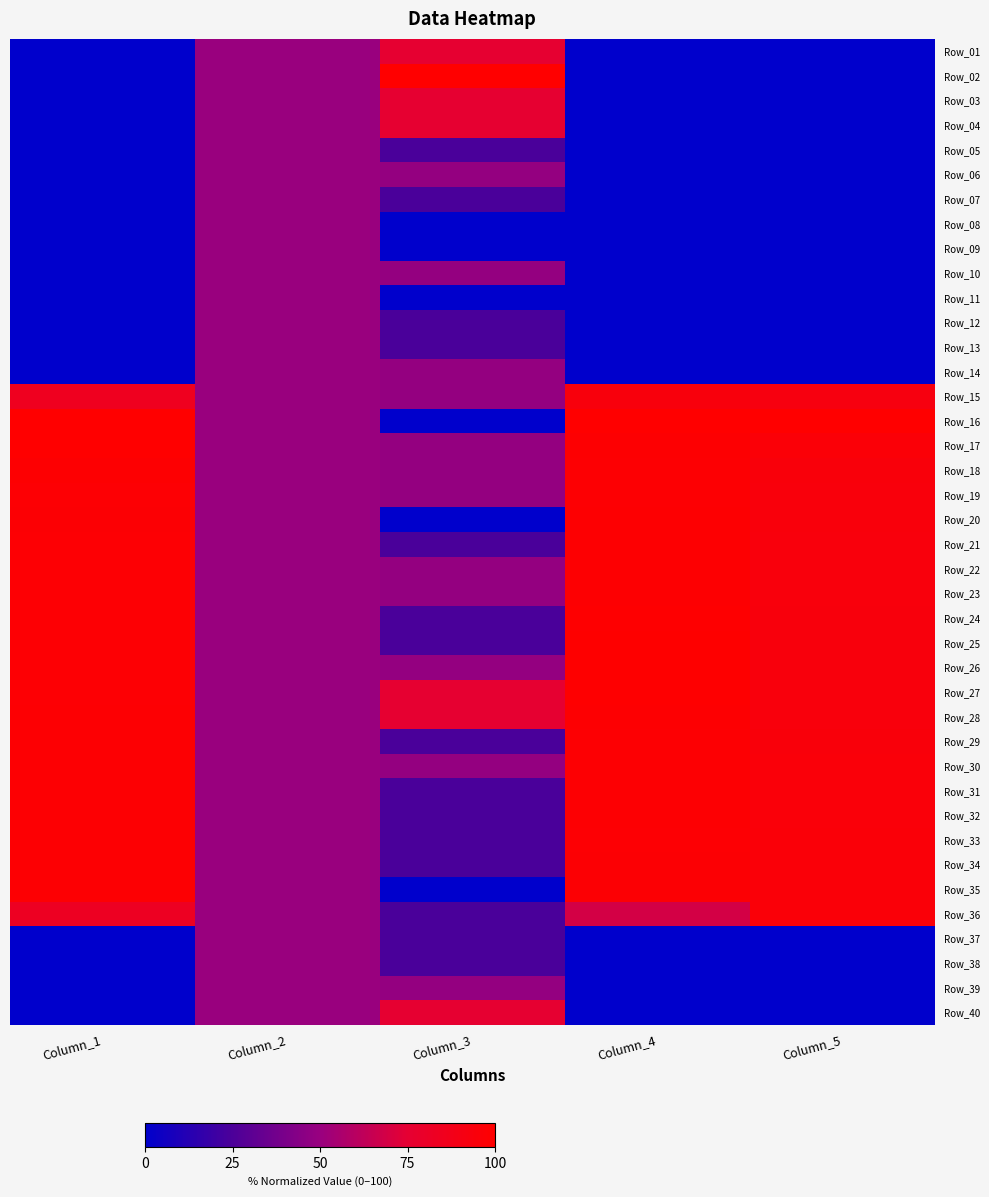

Reading left to right, transcribe all the data shown in this chart.

Row_01: Column_1=0.0	Column_2=0.5	Column_3=0.8	Column_4=0.0	Column_5=0.0
Row_02: Column_1=0.0	Column_2=0.5	Column_3=1.0	Column_4=0.0	Column_5=0.0
Row_03: Column_1=0.0	Column_2=0.5	Column_3=0.8	Column_4=0.0	Column_5=0.0
Row_04: Column_1=0.0	Column_2=0.5	Column_3=0.8	Column_4=0.0	Column_5=0.0
Row_05: Column_1=0.0	Column_2=0.5	Column_3=0.2	Column_4=0.0	Column_5=0.0
Row_06: Column_1=0.0	Column_2=0.5	Column_3=0.5	Column_4=0.0	Column_5=0.0
Row_07: Column_1=0.0	Column_2=0.5	Column_3=0.2	Column_4=0.0	Column_5=0.0
Row_08: Column_1=0.0	Column_2=0.5	Column_3=0.0	Column_4=0.0	Column_5=0.0
Row_09: Column_1=0.0	Column_2=0.5	Column_3=0.0	Column_4=0.0	Column_5=0.0
Row_10: Column_1=0.0	Column_2=0.5	Column_3=0.5	Column_4=0.0	Column_5=0.0
Row_11: Column_1=0.0	Column_2=0.5	Column_3=0.0	Column_4=0.0	Column_5=0.0
Row_12: Column_1=0.0	Column_2=0.5	Column_3=0.2	Column_4=0.0	Column_5=0.0
Row_13: Column_1=0.0	Column_2=0.5	Column_3=0.2	Column_4=0.0	Column_5=0.0
Row_14: Column_1=0.0	Column_2=0.5	Column_3=0.5	Column_4=0.0	Column_5=0.0
Row_15: Column_1=0.8	Column_2=0.5	Column_3=0.5	Column_4=0.9	Column_5=0.9
Row_16: Column_1=1.0	Column_2=0.5	Column_3=0.0	Column_4=1.0	Column_5=1.0
Row_17: Column_1=1.0	Column_2=0.5	Column_3=0.5	Column_4=1.0	Column_5=1.0
Row_18: Column_1=1.0	Column_2=0.5	Column_3=0.5	Column_4=1.0	Column_5=0.9
Row_19: Column_1=1.0	Column_2=0.5	Column_3=0.5	Column_4=1.0	Column_5=0.9
Row_20: Column_1=1.0	Column_2=0.5	Column_3=0.0	Column_4=1.0	Column_5=0.9
Row_21: Column_1=1.0	Column_2=0.5	Column_3=0.2	Column_4=1.0	Column_5=0.9
Row_22: Column_1=1.0	Column_2=0.5	Column_3=0.5	Column_4=1.0	Column_5=0.9
Row_23: Column_1=1.0	Column_2=0.5	Column_3=0.5	Column_4=1.0	Column_5=0.9
Row_24: Column_1=1.0	Column_2=0.5	Column_3=0.2	Column_4=1.0	Column_5=0.9
Row_25: Column_1=1.0	Column_2=0.5	Column_3=0.2	Column_4=1.0	Column_5=0.9
Row_26: Column_1=1.0	Column_2=0.5	Column_3=0.5	Column_4=1.0	Column_5=0.9
Row_27: Column_1=1.0	Column_2=0.5	Column_3=0.8	Column_4=1.0	Column_5=0.9
Row_28: Column_1=1.0	Column_2=0.5	Column_3=0.8	Column_4=1.0	Column_5=0.9
Row_29: Column_1=1.0	Column_2=0.5	Column_3=0.2	Column_4=1.0	Column_5=0.9
Row_30: Column_1=1.0	Column_2=0.5	Column_3=0.5	Column_4=1.0	Column_5=1.0
Row_31: Column_1=1.0	Column_2=0.5	Column_3=0.2	Column_4=1.0	Column_5=1.0
Row_32: Column_1=1.0	Column_2=0.5	Column_3=0.2	Column_4=1.0	Column_5=1.0
Row_33: Column_1=1.0	Column_2=0.5	Column_3=0.2	Column_4=1.0	Column_5=1.0
Row_34: Column_1=1.0	Column_2=0.5	Column_3=0.2	Column_4=1.0	Column_5=1.0
Row_35: Column_1=1.0	Column_2=0.5	Column_3=0.0	Column_4=1.0	Column_5=1.0
Row_36: Column_1=0.8	Column_2=0.5	Column_3=0.2	Column_4=0.7	Column_5=1.0
Row_37: Column_1=0.0	Column_2=0.5	Column_3=0.2	Column_4=0.0	Column_5=0.0
Row_38: Column_1=0.0	Column_2=0.5	Column_3=0.2	Column_4=0.0	Column_5=0.0
Row_39: Column_1=0.0	Column_2=0.5	Column_3=0.5	Column_4=0.0	Column_5=0.0
Row_40: Column_1=0.0	Column_2=0.5	Column_3=0.8	Column_4=0.0	Column_5=0.0